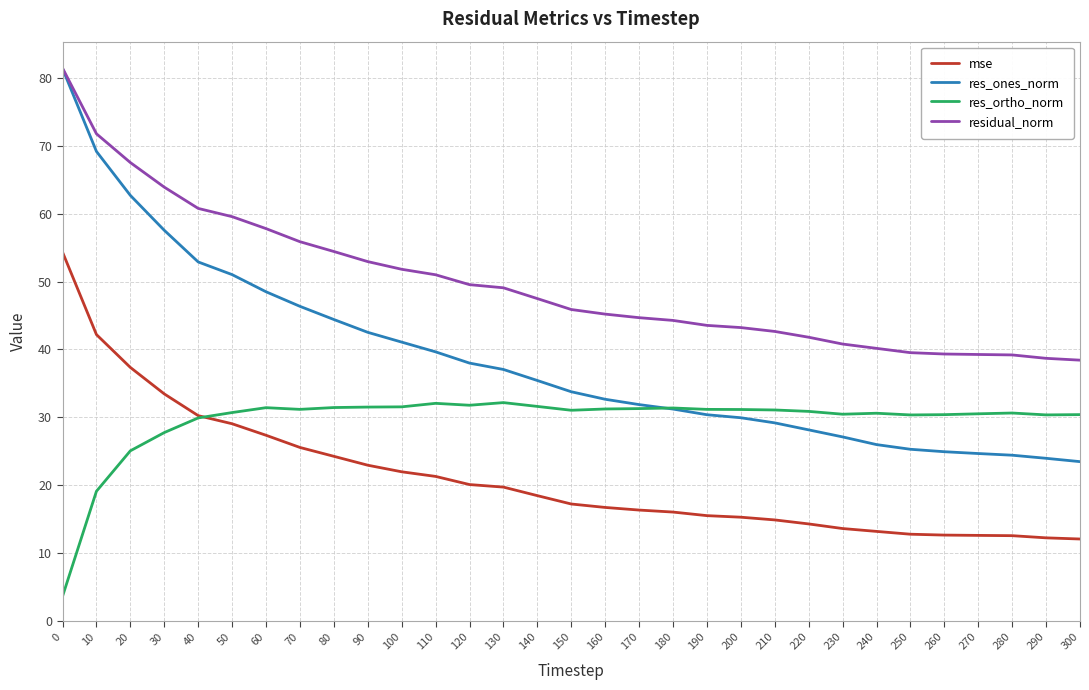

Where is res_ortho_norm nearest to the value 17?

10